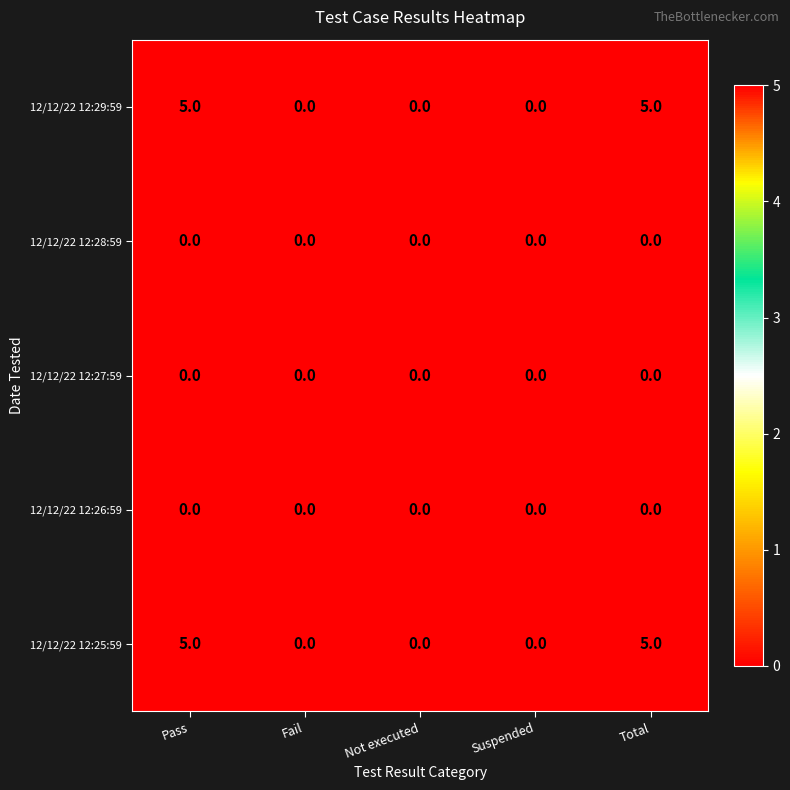

What is the greatest value displayed?

5